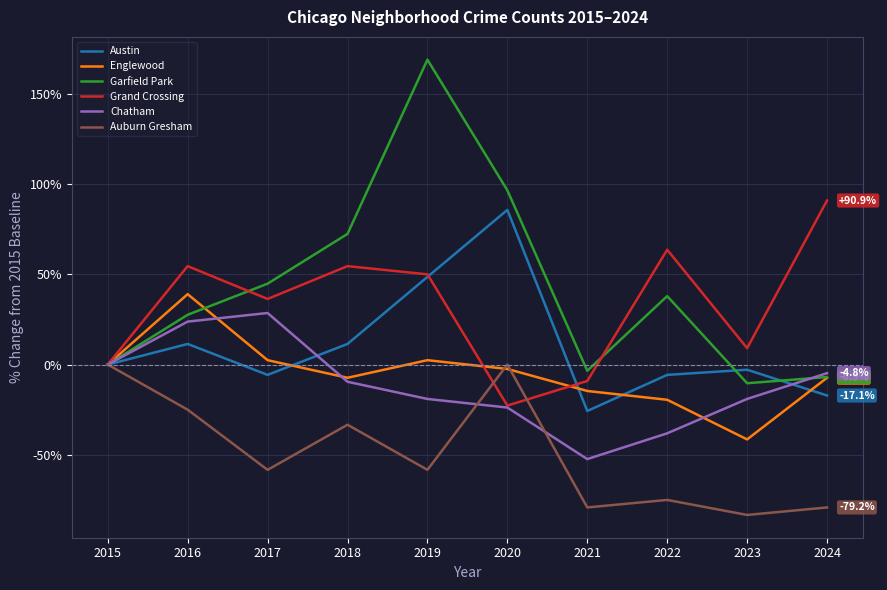

The Englewood series shows -7.3 at 2024. True or false?

True